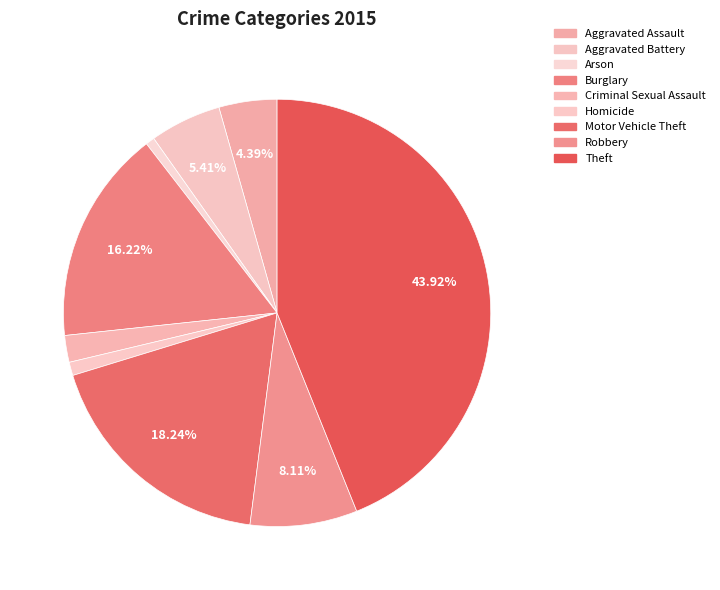

To the nearest percent, what is the difference between the Aggravated Battery and Theft slice percentages?

39%